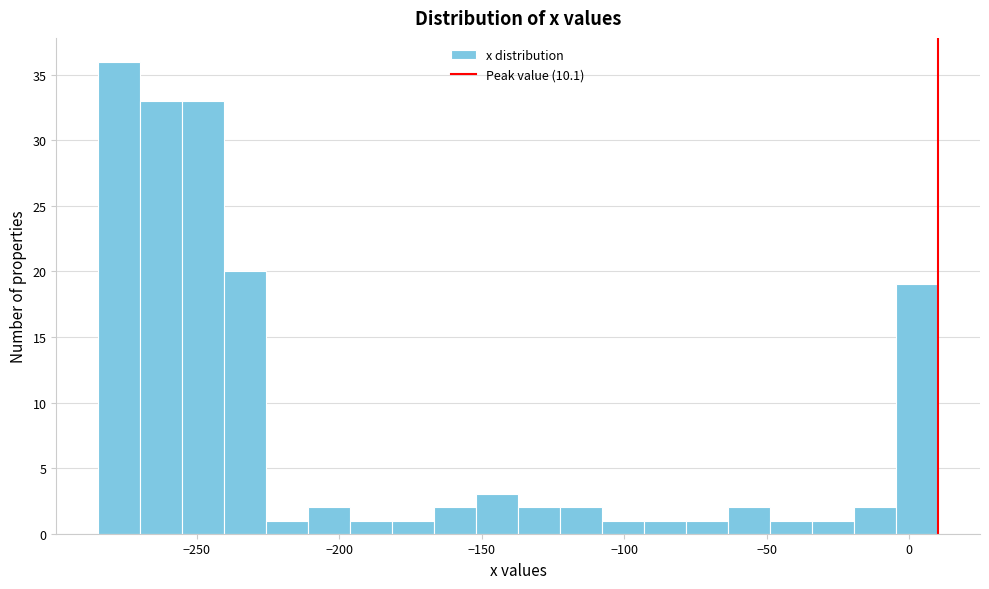

Around what value on the x-axis is the tallest bar? Give the approximate position of its centre, as read against the axis.

-275